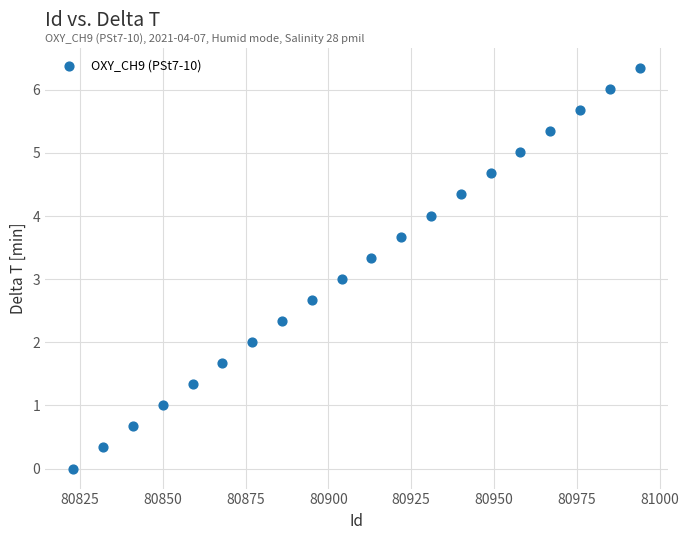

What is the range of Y values (max minus min)?

6.3